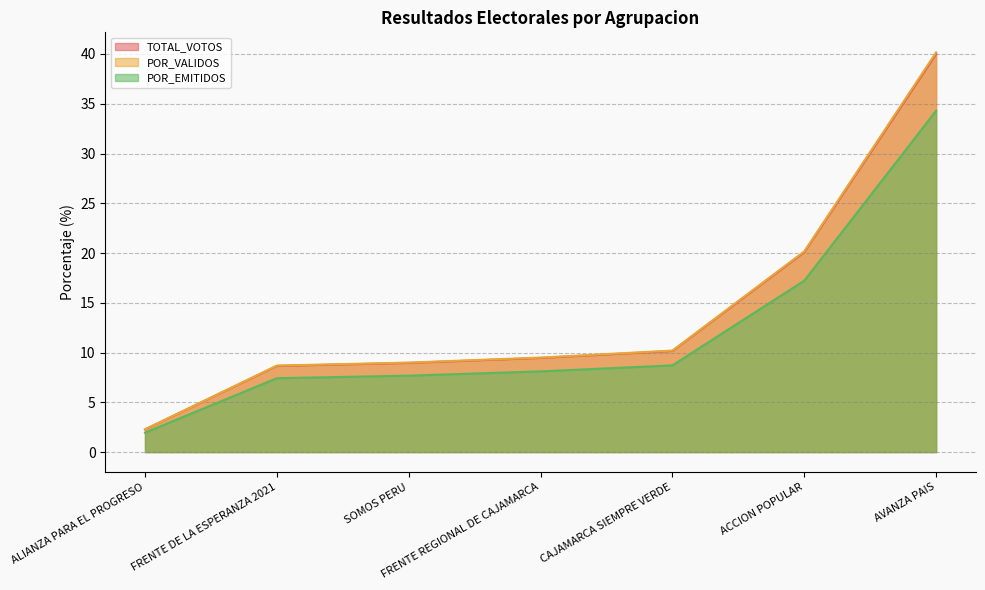

True or false: TOTAL_VOTOS and POR_VALIDOS cross at least once.

False